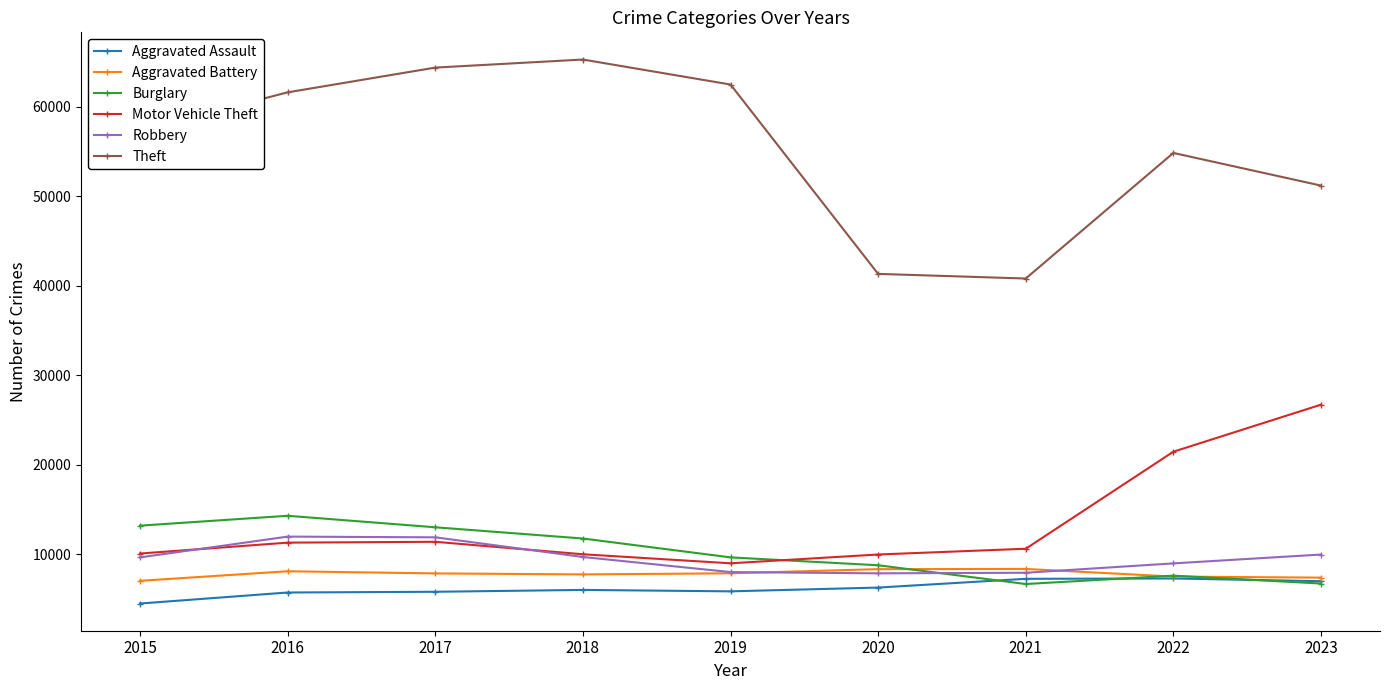

True or false: Robbery and Theft intersect in this chart.

False